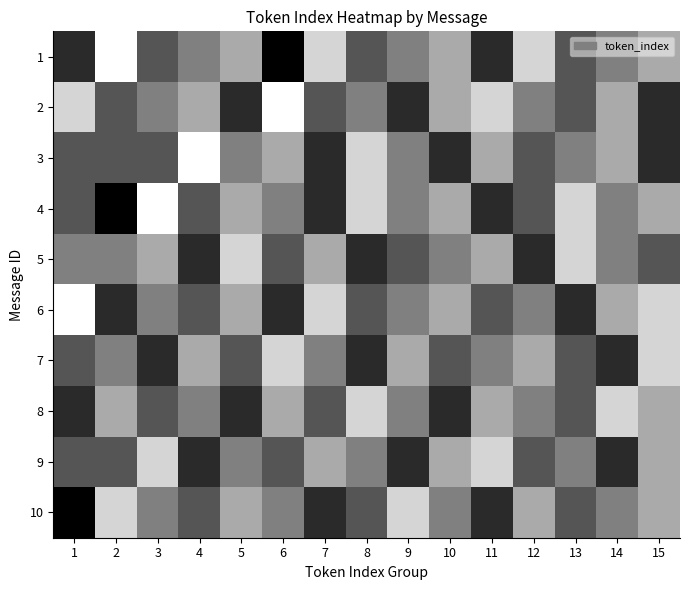

Reading left to right, what are all the values shown in this chart?

1: 1=6	2=11	3=7	4=8	5=9	6=5	7=10	8=7	9=8	10=9	11=6	12=10	13=7	14=8	15=9
2: 1=10	2=7	3=8	4=9	5=6	6=11	7=7	8=8	9=6	10=9	11=10	12=8	13=7	14=9	15=6
3: 1=7	2=7	3=7	4=11	5=8	6=9	7=6	8=10	9=8	10=6	11=9	12=7	13=8	14=9	15=6
4: 1=7	2=5	3=11	4=7	5=9	6=8	7=6	8=10	9=8	10=9	11=6	12=7	13=10	14=8	15=9
5: 1=8	2=8	3=9	4=6	5=10	6=7	7=9	8=6	9=7	10=8	11=9	12=6	13=10	14=8	15=7
6: 1=11	2=6	3=8	4=7	5=9	6=6	7=10	8=7	9=8	10=9	11=7	12=8	13=6	14=9	15=10
7: 1=7	2=8	3=6	4=9	5=7	6=10	7=8	8=6	9=9	10=7	11=8	12=9	13=7	14=6	15=10
8: 1=6	2=9	3=7	4=8	5=6	6=9	7=7	8=10	9=8	10=6	11=9	12=8	13=7	14=10	15=9
9: 1=7	2=7	3=10	4=6	5=8	6=7	7=9	8=8	9=6	10=9	11=10	12=7	13=8	14=6	15=9
10: 1=5	2=10	3=8	4=7	5=9	6=8	7=6	8=7	9=10	10=8	11=6	12=9	13=7	14=8	15=9